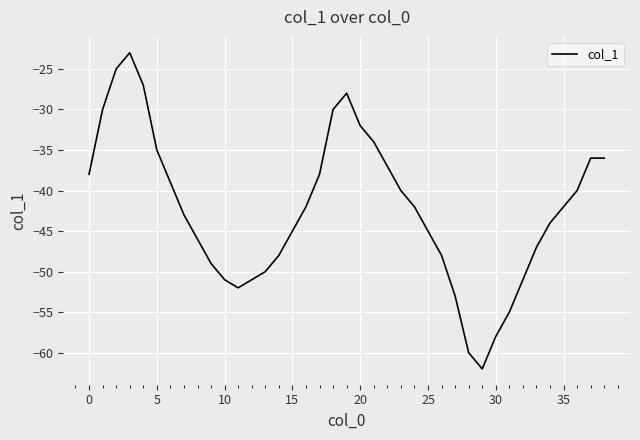

Reading left to right, what are all the values shown in this chart?

-38	-30	-25	-23	-27	-35	-39	-43	-46	-49	-51	-52	-51	-50	-48	-45	-42	-38	-30	-28	-32	-34	-37	-40	-42	-45	-48	-53	-60	-62	-58	-55	-51	-47	-44	-42	-40	-36	-36